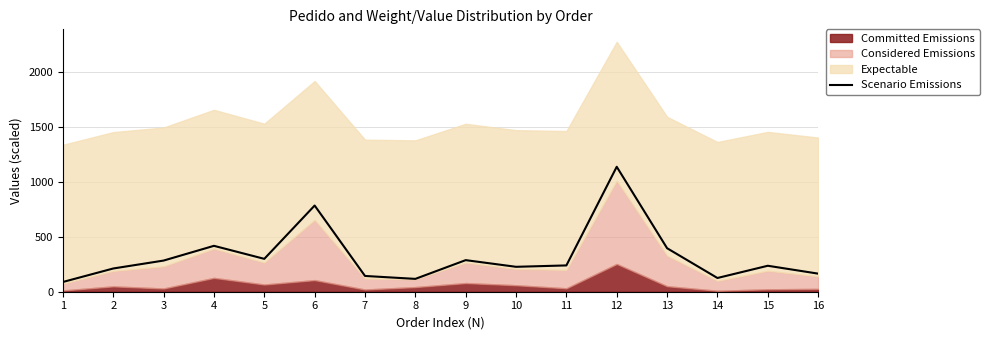

Which has a higher value, 6 or 13?

6